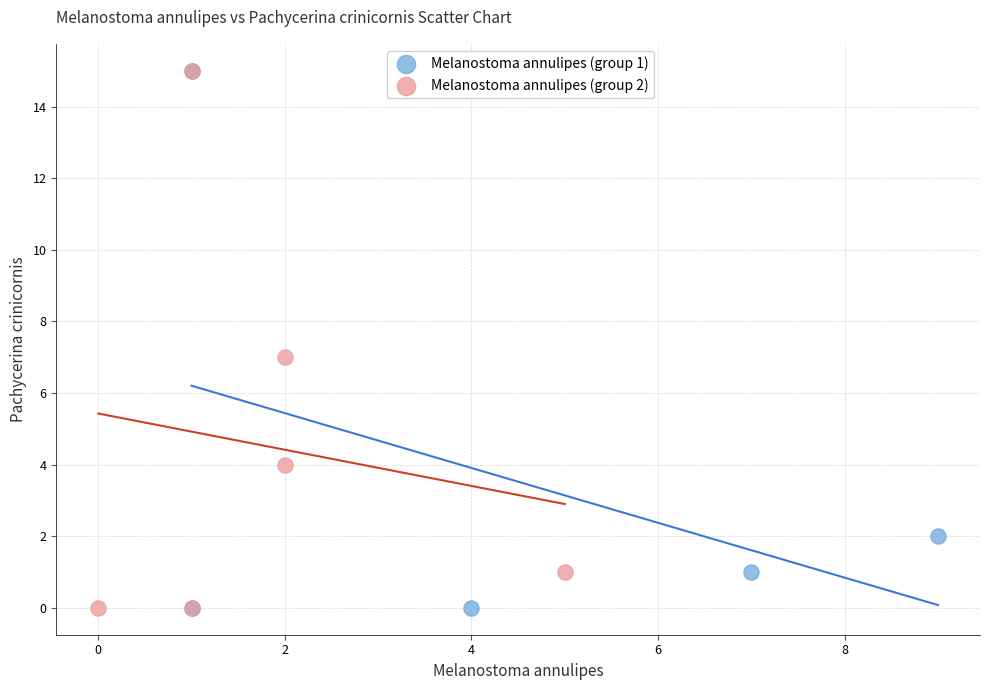

What are all the series names shown in the legend?

Melanostoma annulipes (group 1), Melanostoma annulipes (group 2)